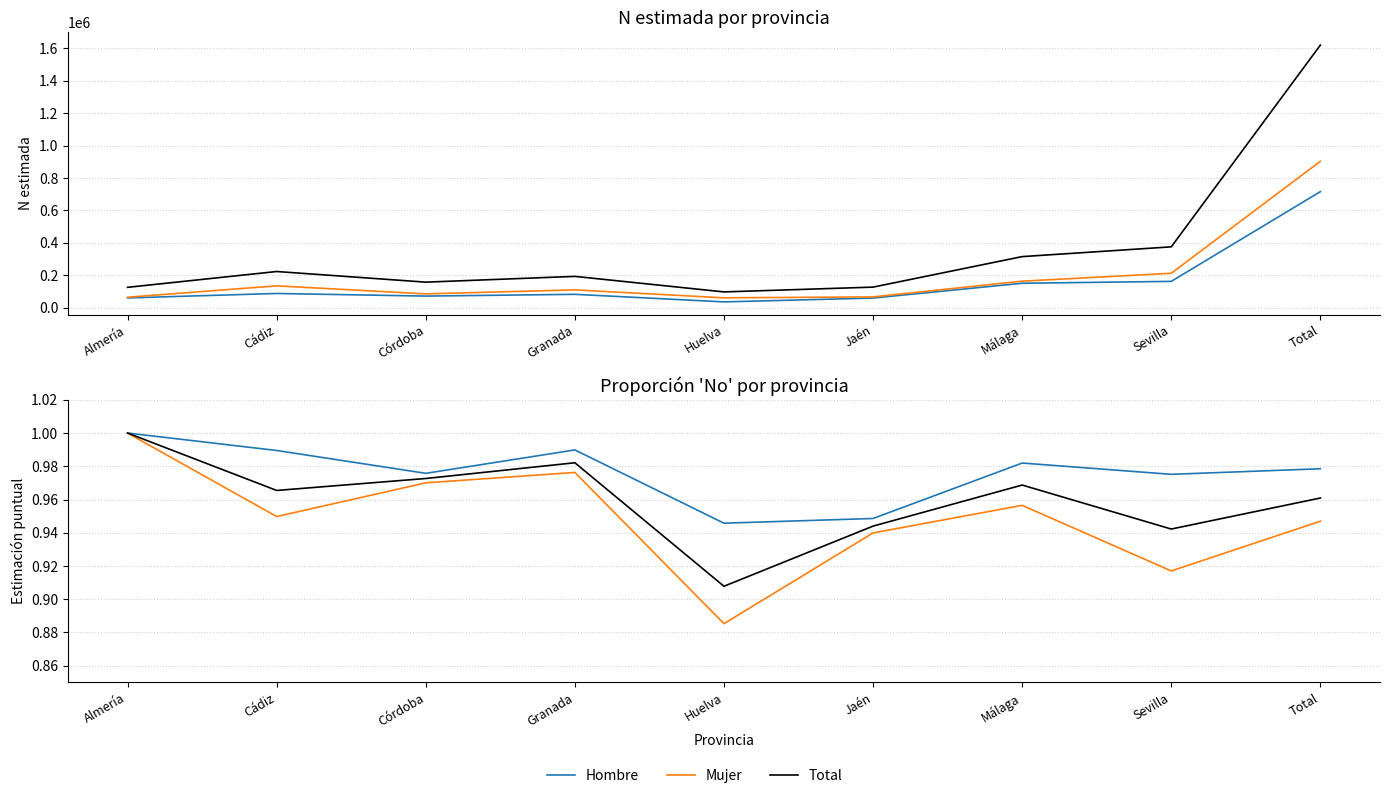

True or false: Mujer N (estimada) and Mujer Estimación puntual No cross at least once.

False